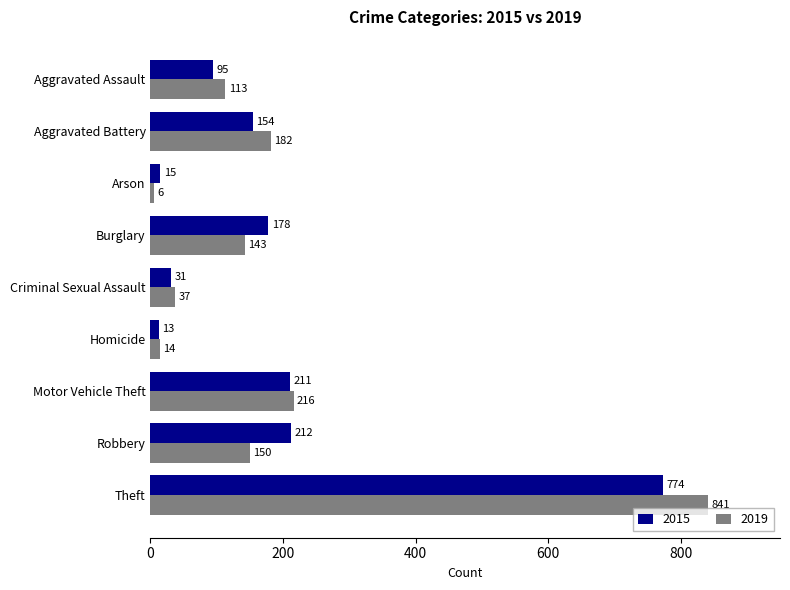

Rank the series by their average value, from highest to lowest.

2019, 2015